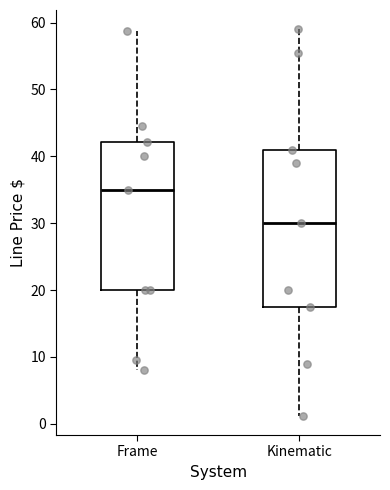

Which box is the tallest, from its lower edge to its upper edge?

Kinematic